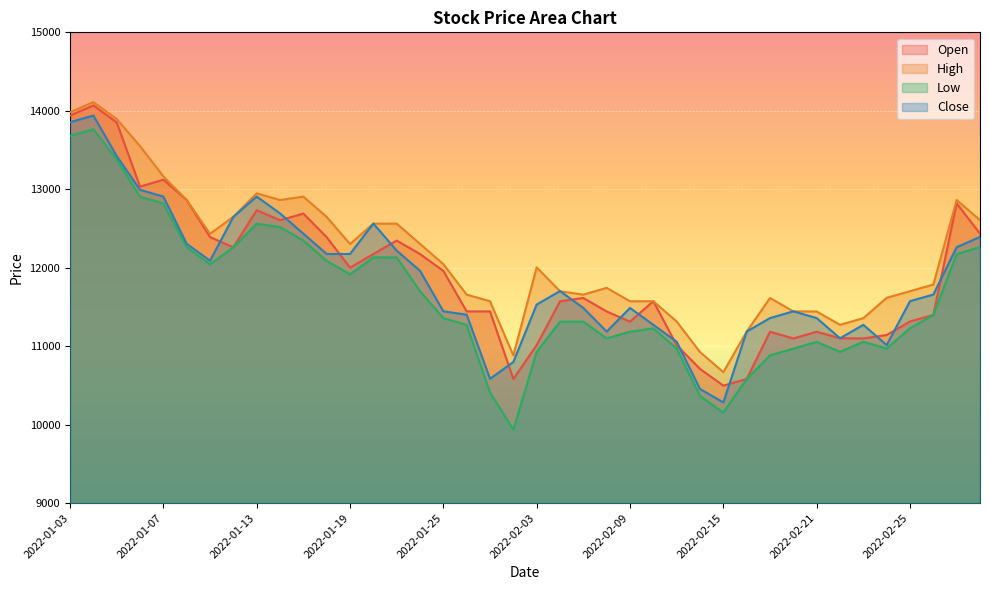

What is the spread (max minus min) of values at 2022-02-17?

732